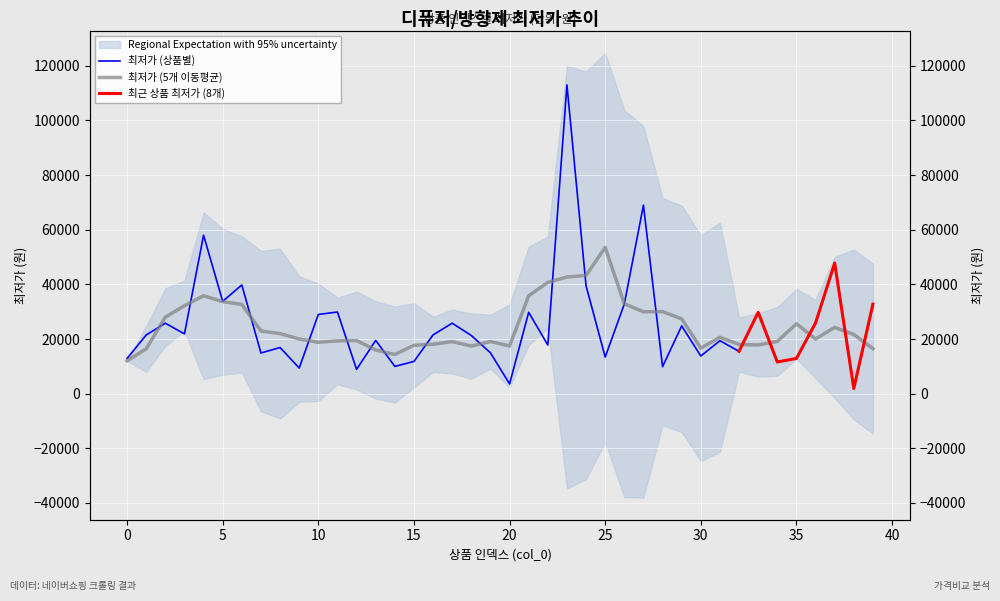

What is the maximum value shown in the chart?

113000